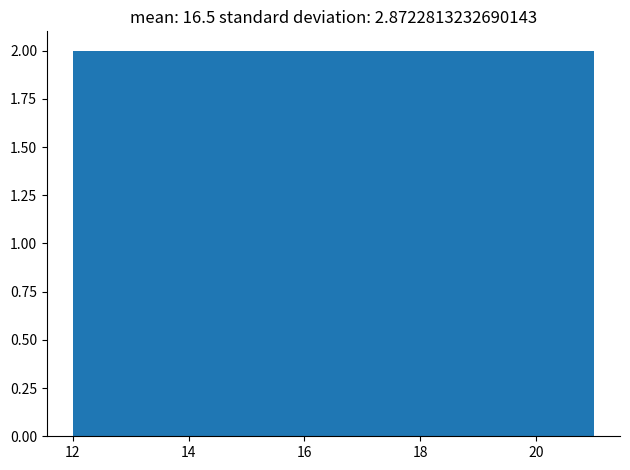

Reading left to right, list every bar in this chart as the range it spans on the x-axis followed by its height. The values are not printed on the chart, so give them approximately, as read against the axis.

12.0 to 13.8: 2
13.8 to 15.6: 2
15.6 to 17.4: 2
17.4 to 19.2: 2
19.2 to 21.0: 2